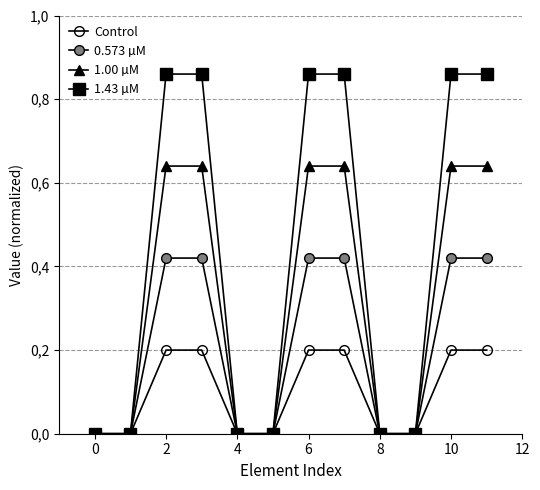

How many lines are shown in the chart?

4